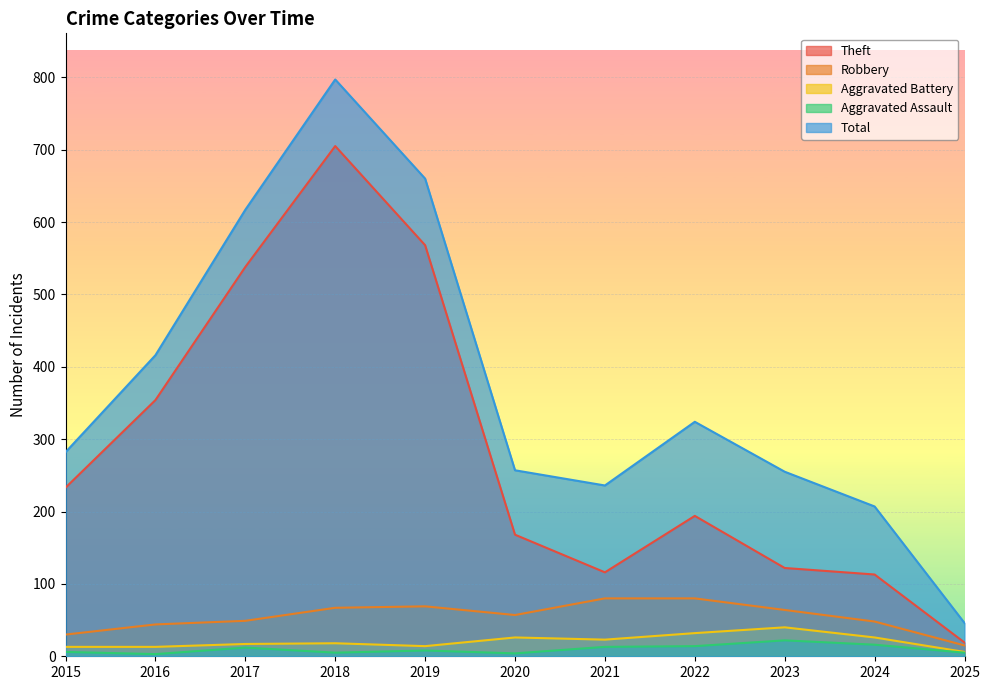

At which category does Theft reach its first local valley?

2021